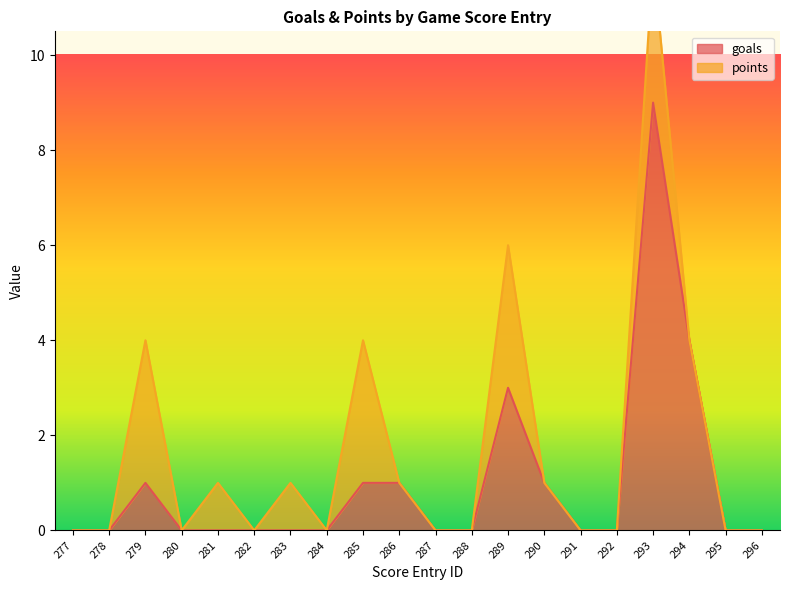

List the labels in order of value, smallest first.

277, 278, 280, 281, 282, 283, 284, 287, 288, 291, 292, 295, 296, 279, 285, 286, 290, 289, 294, 293